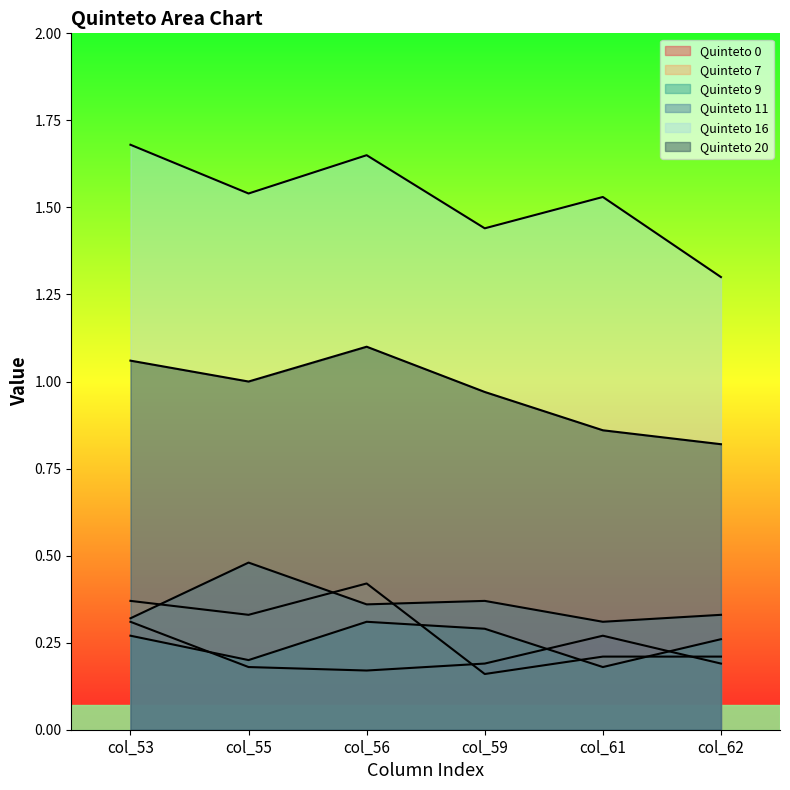

How many lines are shown in the chart?

6